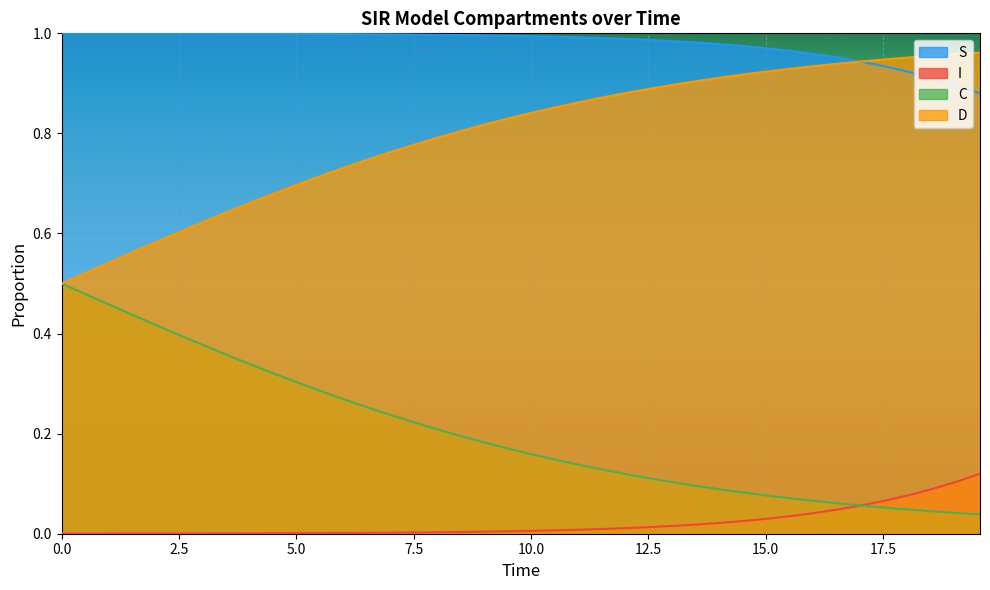

Rank the series by their average value, from highest to lowest.

S, D, C, I